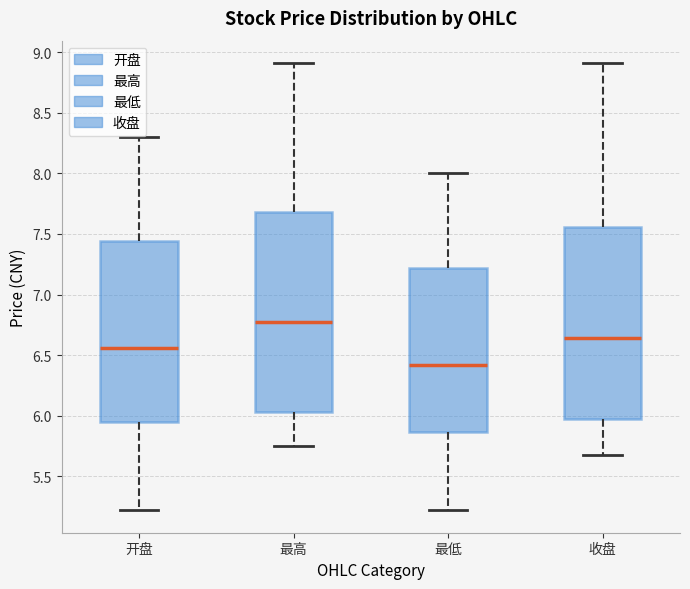

Comparing the boxes themselves (not the whiskers), which one is the tallest?

最高